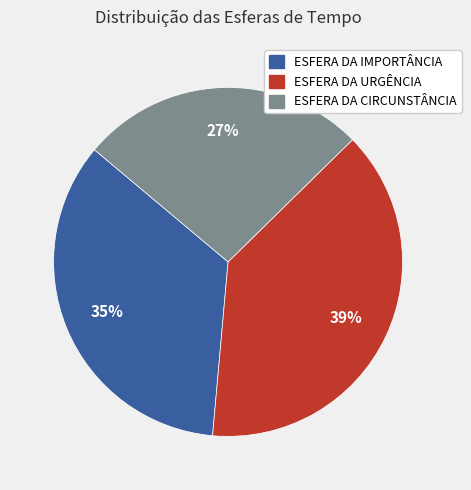

Which category has the smallest portion of the pie?

ESFERA DA CIRCUNSTÂNCIA